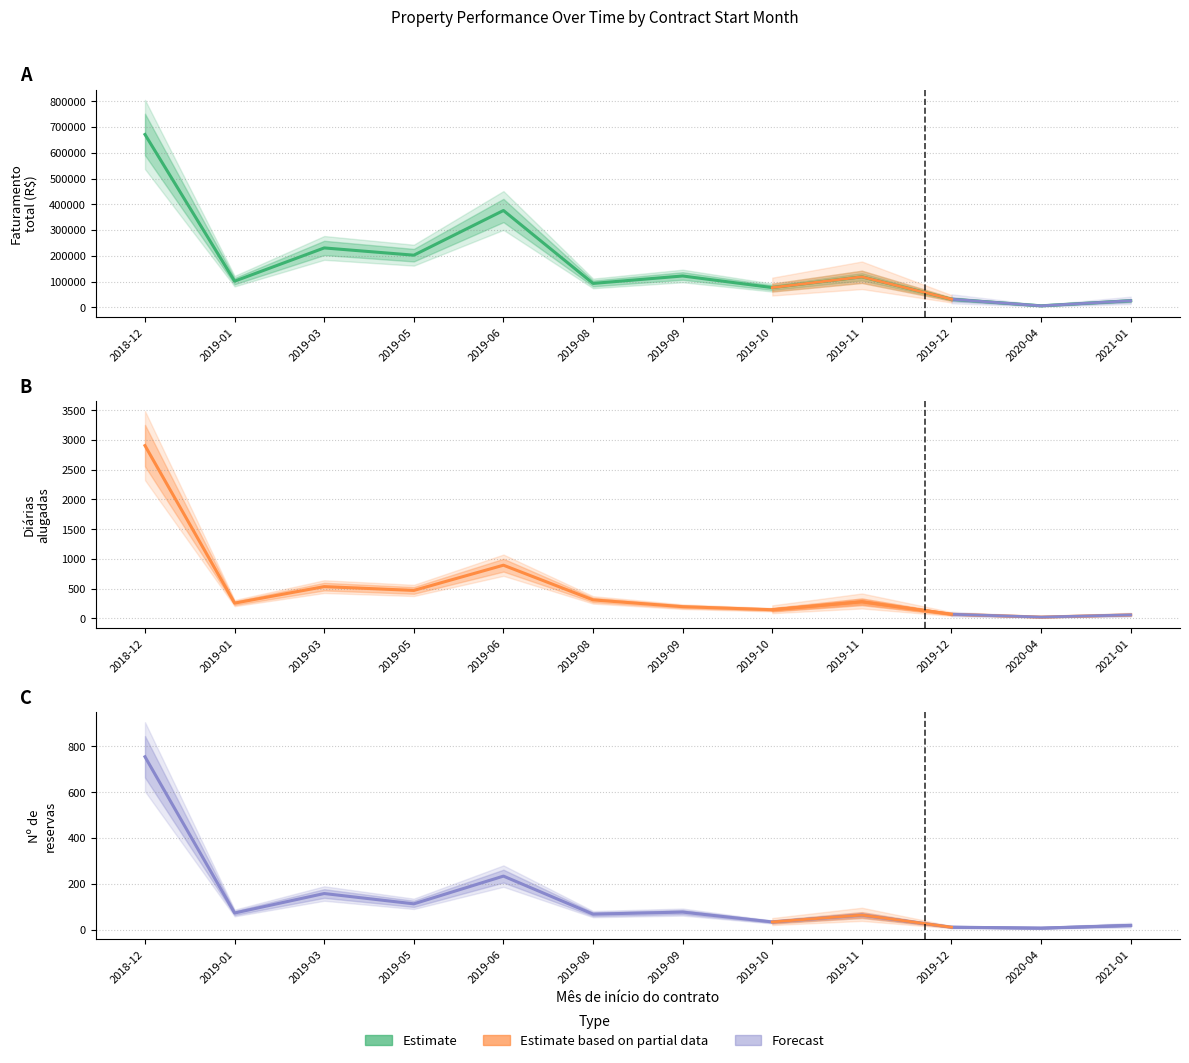

What is the minimum value for Diarias alugadas?

23.0